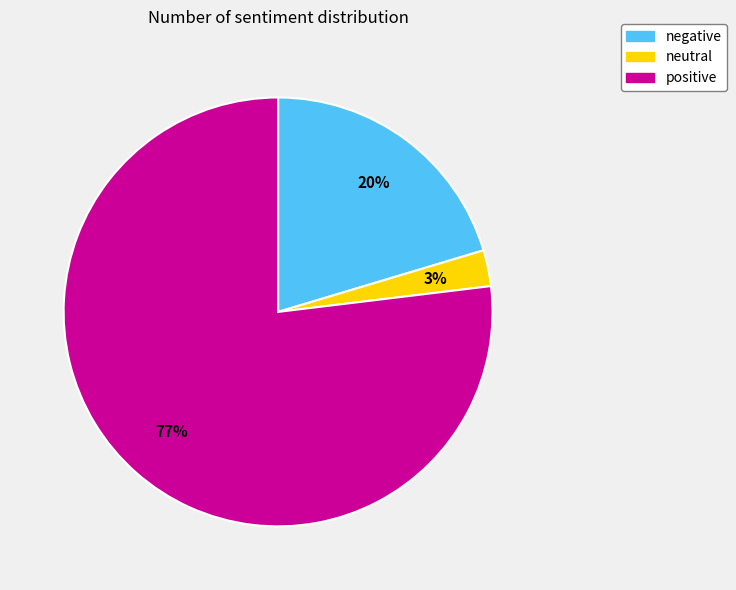

To the nearest percent, what percentage of the pie is neutral?

3%